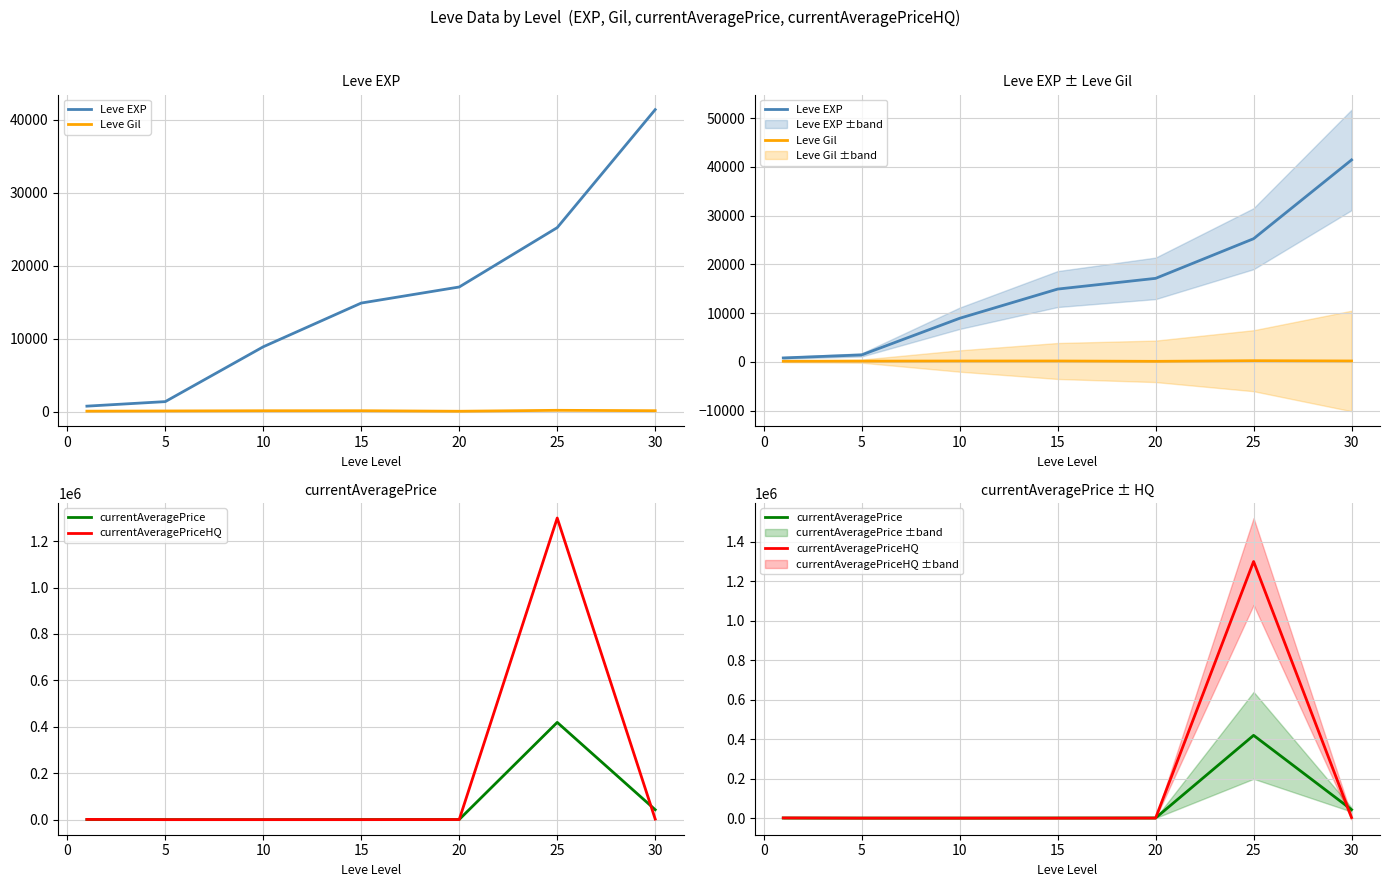

True or false: Leve Gil and currentAveragePriceHQ cross at least once.

True